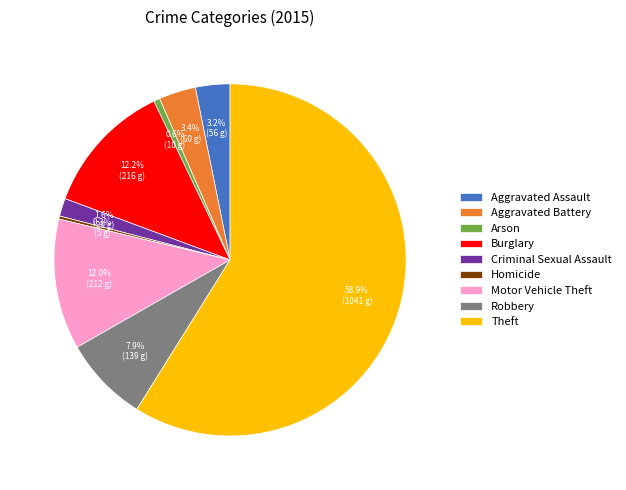

What is the largest slice in the pie chart?

Theft